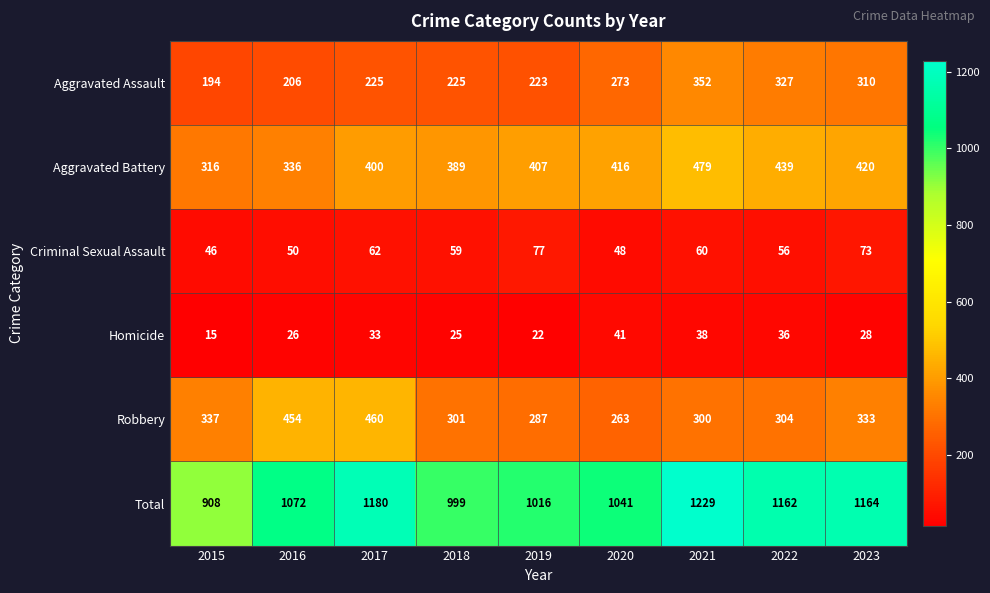

What is the maximum value shown in the chart?

1229